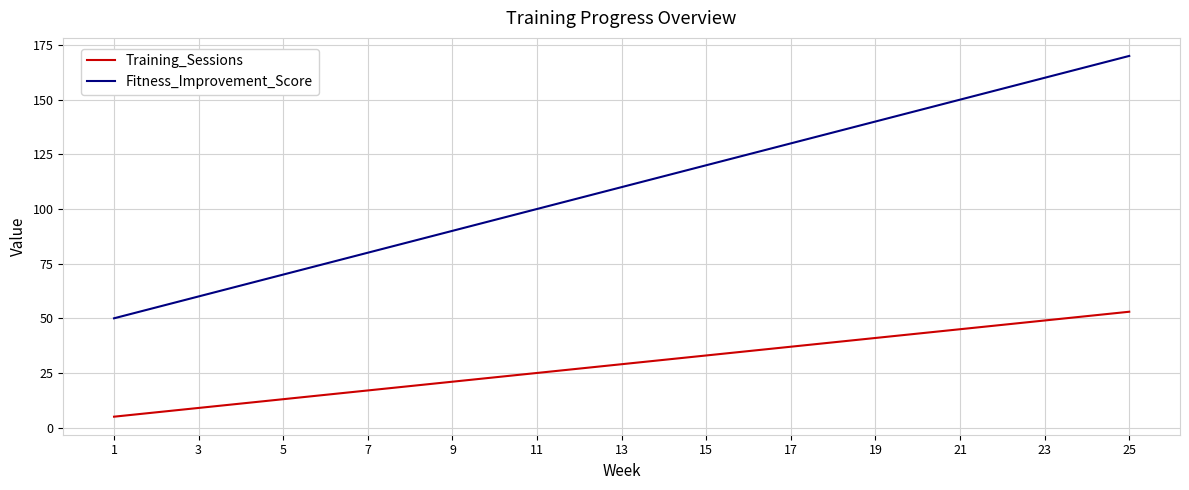

Which series has the largest total across all categories?

Fitness_Improvement_Score